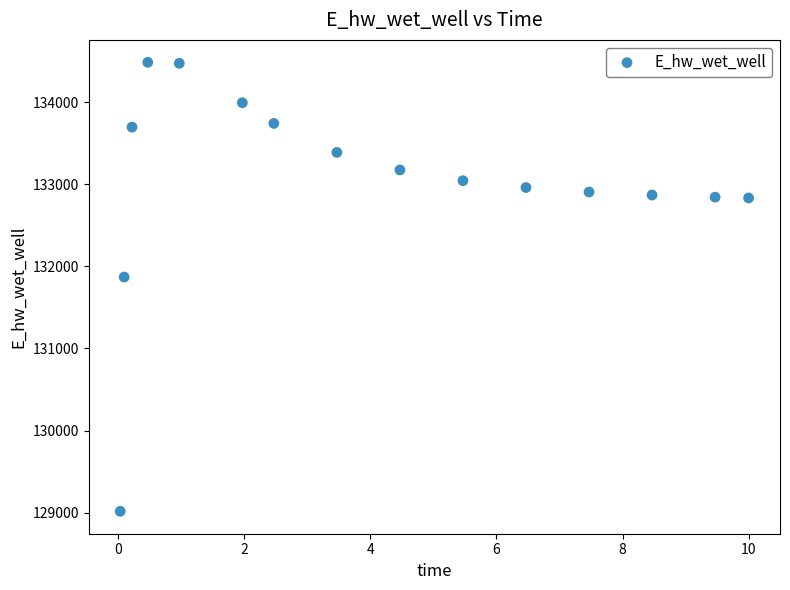

What Y value in the scatter plot is closest to 131751?

131870.0